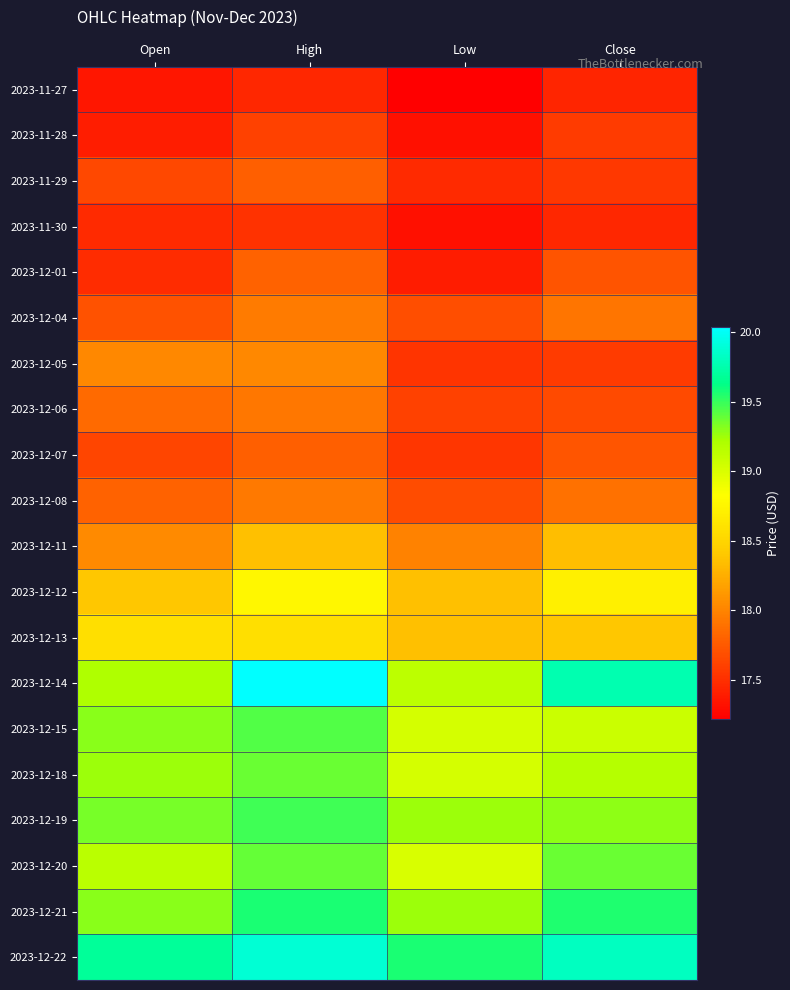

Reading left to right, extract all data points from this chart.

2023-11-27: Open=17.4	High=17.5	Low=17.2	Close=17.4
2023-11-28: Open=17.4	High=17.6	Low=17.3	Close=17.6
2023-11-29: Open=17.6	High=17.8	Low=17.5	Close=17.5
2023-11-30: Open=17.5	High=17.5	Low=17.3	Close=17.5
2023-12-01: Open=17.5	High=17.8	Low=17.4	Close=17.7
2023-12-04: Open=17.7	High=17.9	Low=17.7	Close=17.9
2023-12-05: Open=18.0	High=18.0	Low=17.5	Close=17.6
2023-12-06: Open=17.9	High=17.9	Low=17.6	Close=17.7
2023-12-07: Open=17.6	High=17.8	Low=17.5	Close=17.7
2023-12-08: Open=17.8	High=17.9	Low=17.7	Close=17.9
2023-12-11: Open=18.0	High=18.4	Low=18.0	Close=18.3
2023-12-12: Open=18.4	High=18.8	Low=18.4	Close=18.7
2023-12-13: Open=18.6	High=18.6	Low=18.4	Close=18.4
2023-12-14: Open=19.2	High=20.0	Low=19.1	Close=19.8
2023-12-15: Open=19.3	High=19.4	Low=19.0	Close=19.1
2023-12-18: Open=19.3	High=19.4	Low=19.0	Close=19.2
2023-12-19: Open=19.4	High=19.5	Low=19.3	Close=19.3
2023-12-20: Open=19.1	High=19.4	Low=19.0	Close=19.4
2023-12-21: Open=19.3	High=19.6	Low=19.3	Close=19.6
2023-12-22: Open=19.7	High=19.9	Low=19.6	Close=19.8